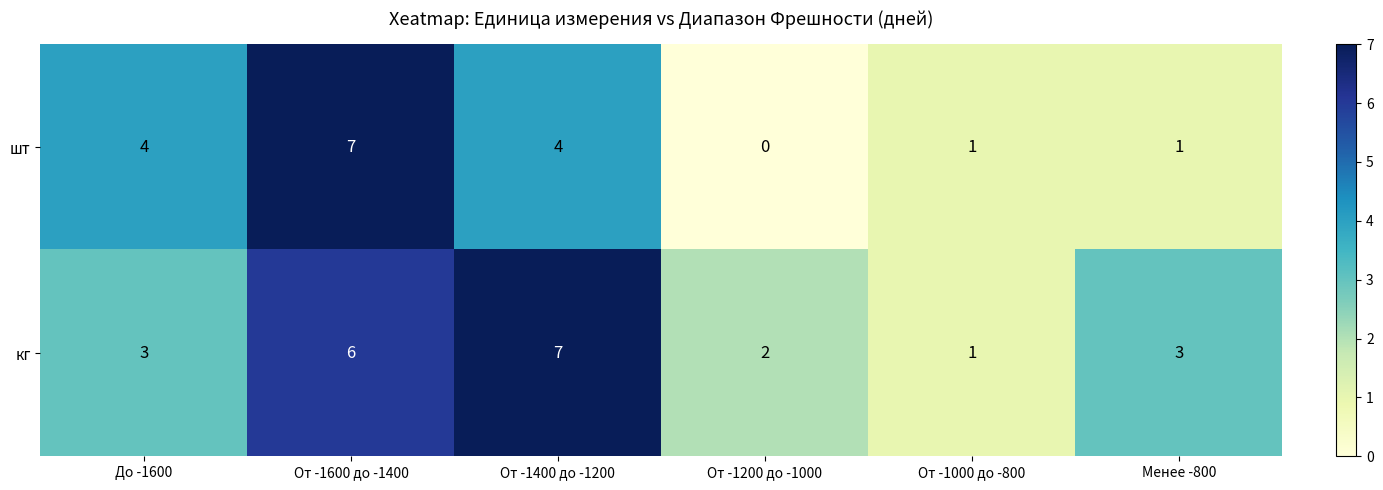

Between От -1600 до -1400 and От -1200 до -1000, which series saw the biggest shift?

шт